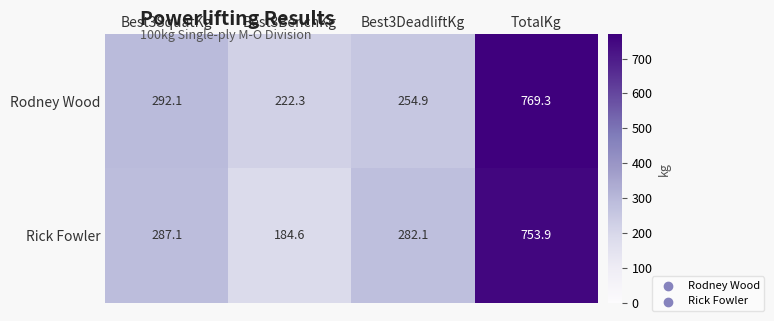

What is the maximum value shown in the chart?

769.3